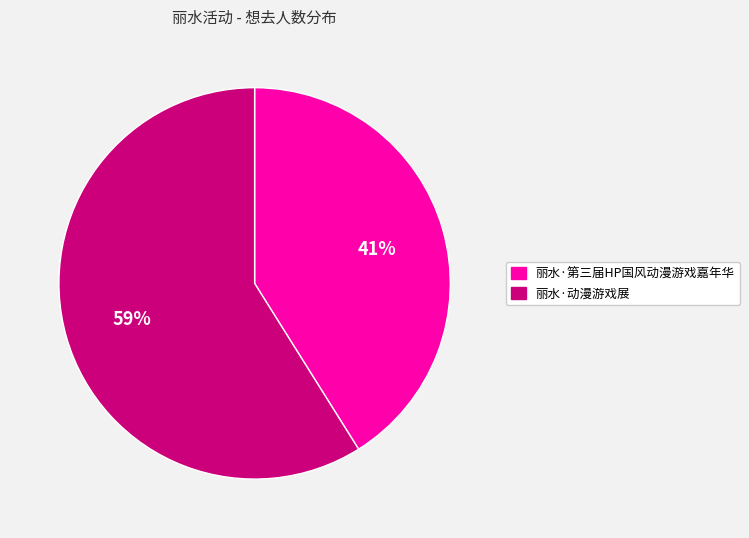

Which category has the smallest portion of the pie?

丽水·第三届HP国风动漫游戏嘉年华